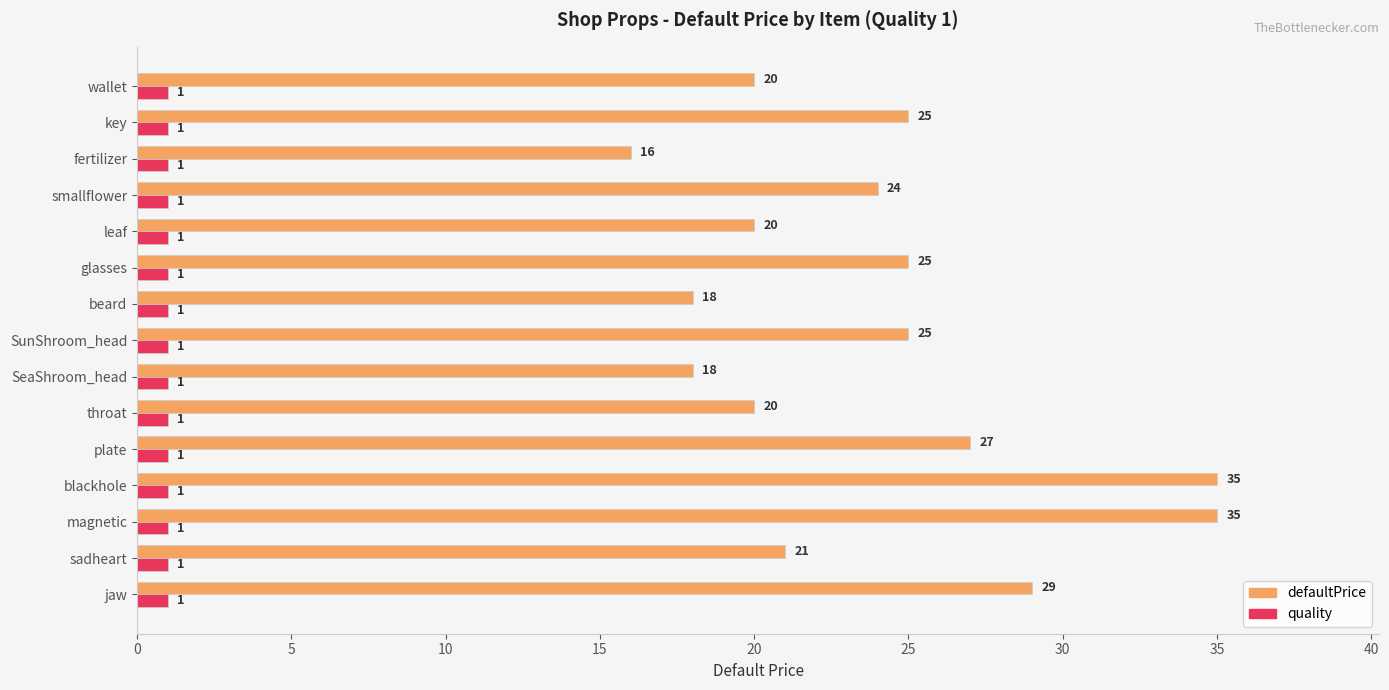

Which series has the largest range (max minus min)?

defaultPrice